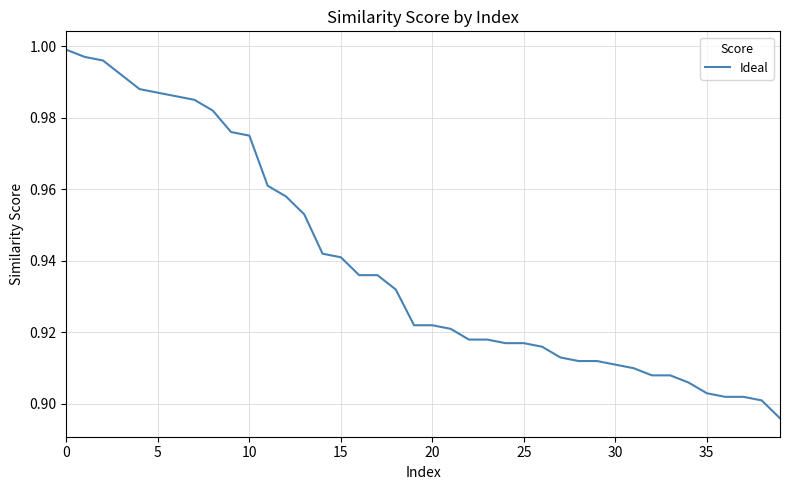

Does the chart have visible grid lines?

Yes